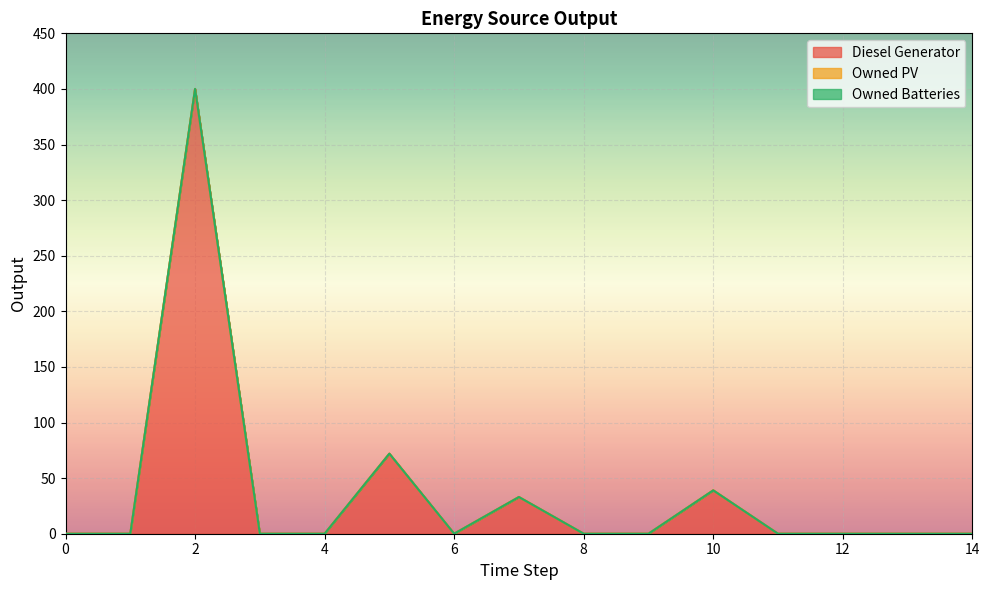

Which series has the widest spread of values?

Diesel Generator